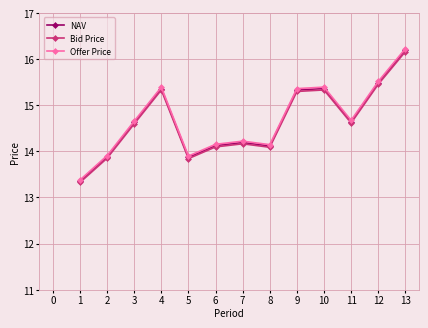

Does the chart have visible grid lines?

Yes